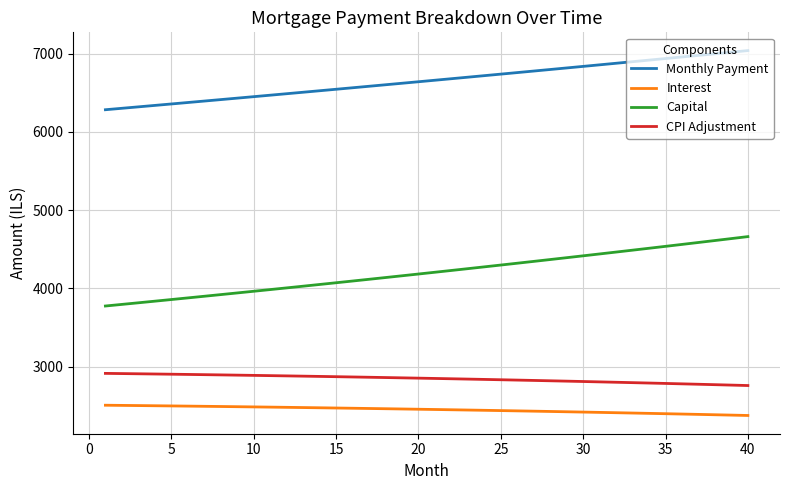

True or false: Interest and CPI Adjustment cross at least once.

False